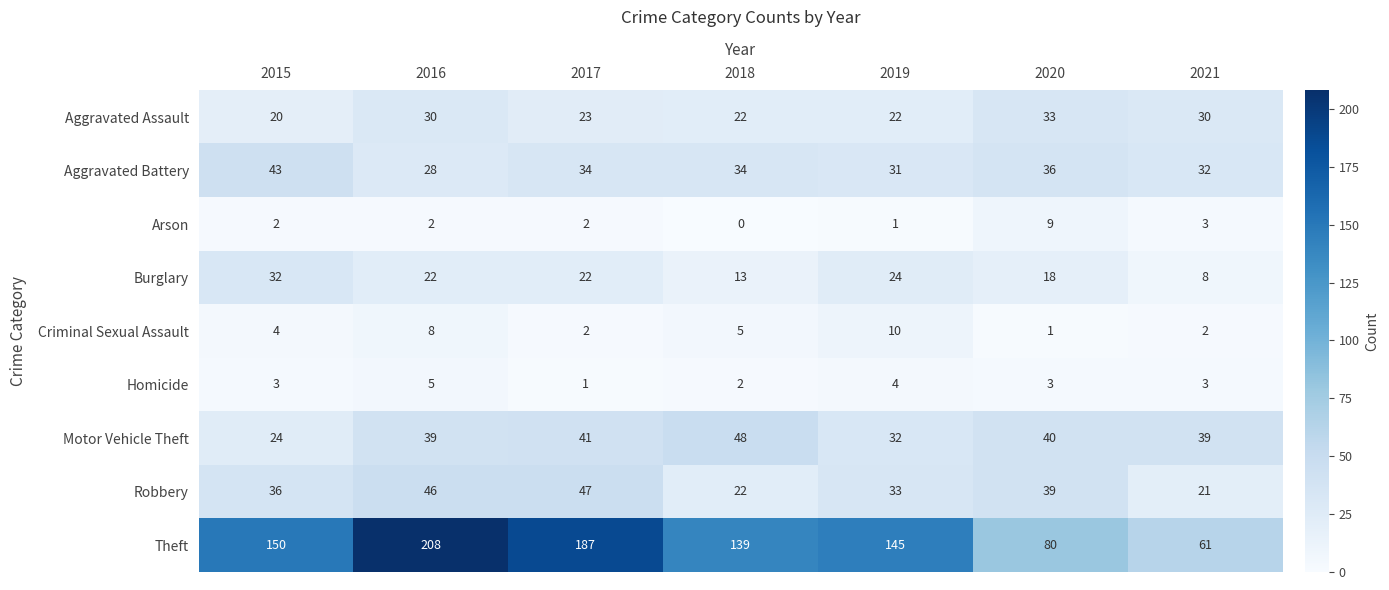

What is the approximate value of Aggravated Assault at 2016?

30